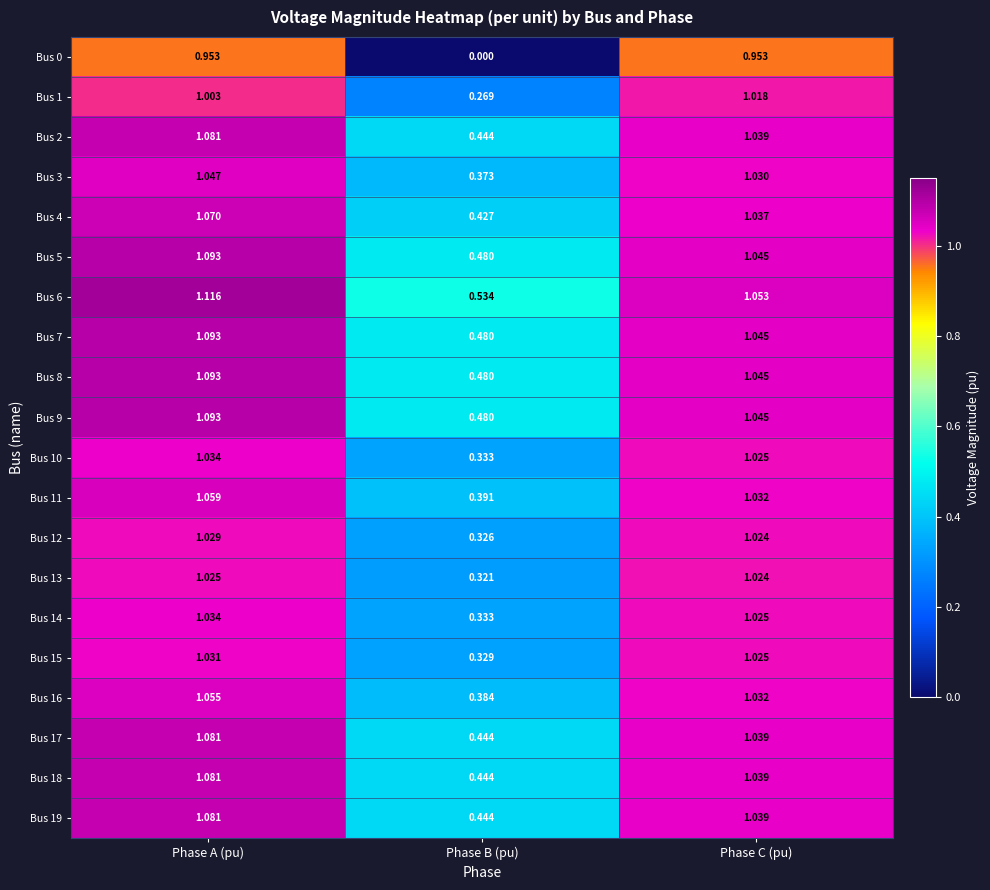

Which category has the lowest value across all series?

Phase B (pu)